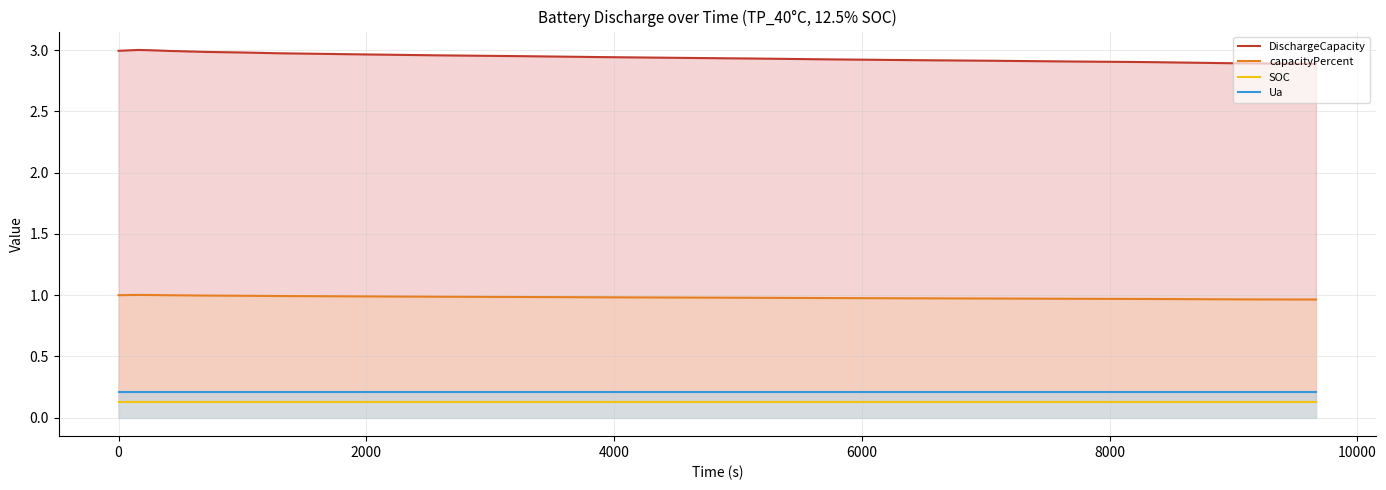

True or false: Ua and capacityPercent intersect in this chart.

False